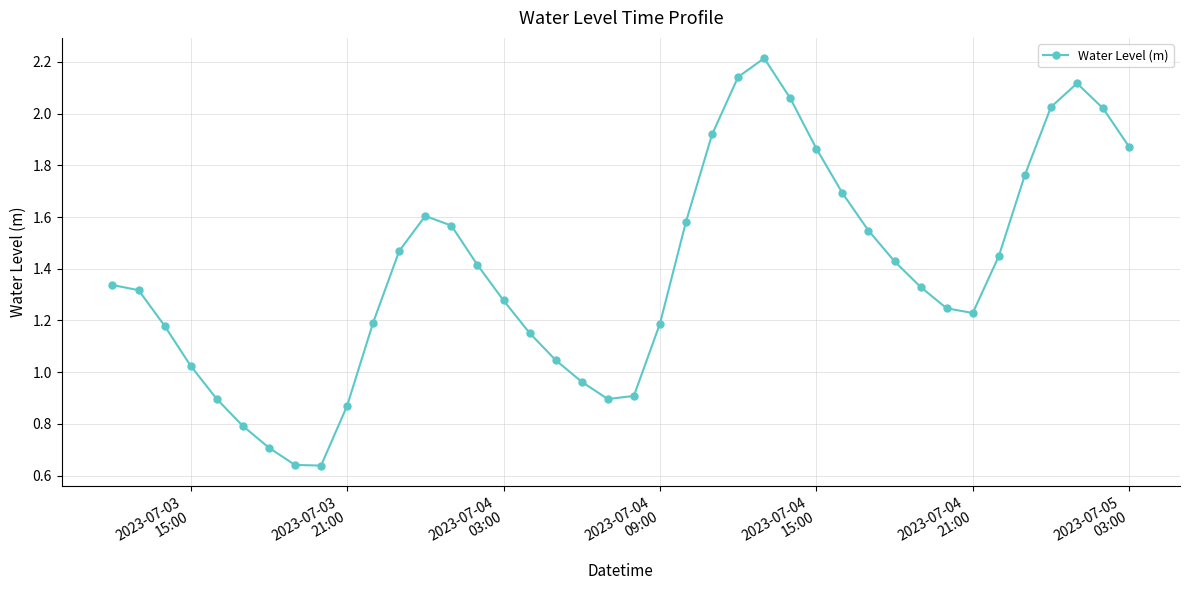

True or false: the data has more than 1 interior local peaks.

True